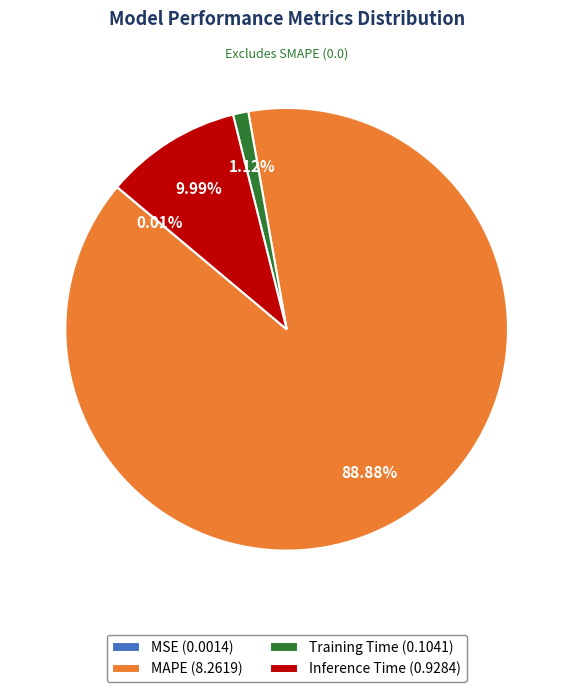

Is the sum of MAPE (8.2619) and Training Time (0.1041) greater than half?

Yes